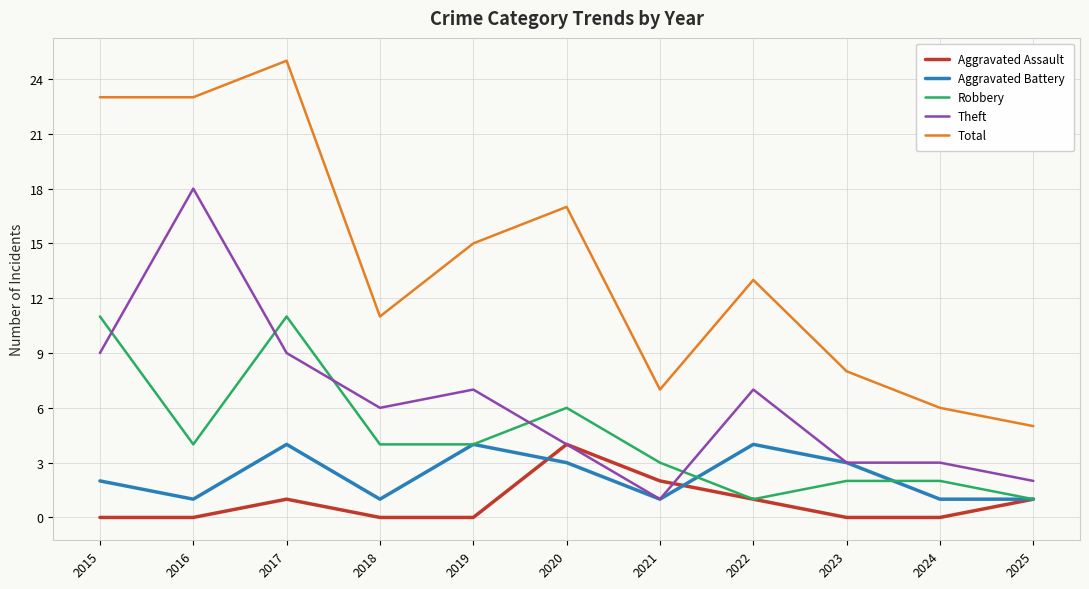

In Total, how many points are higher than both neighbors (excluding endpoints)?

3